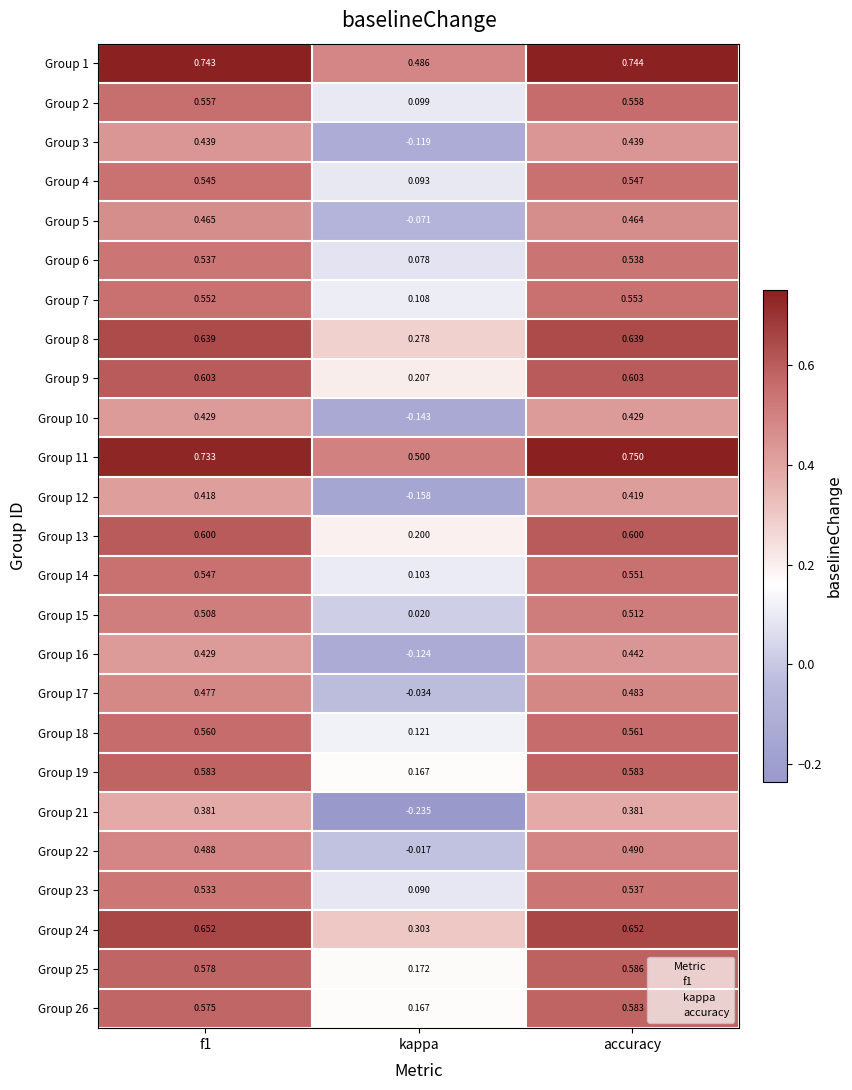

Which category has the highest value across all series?

accuracy